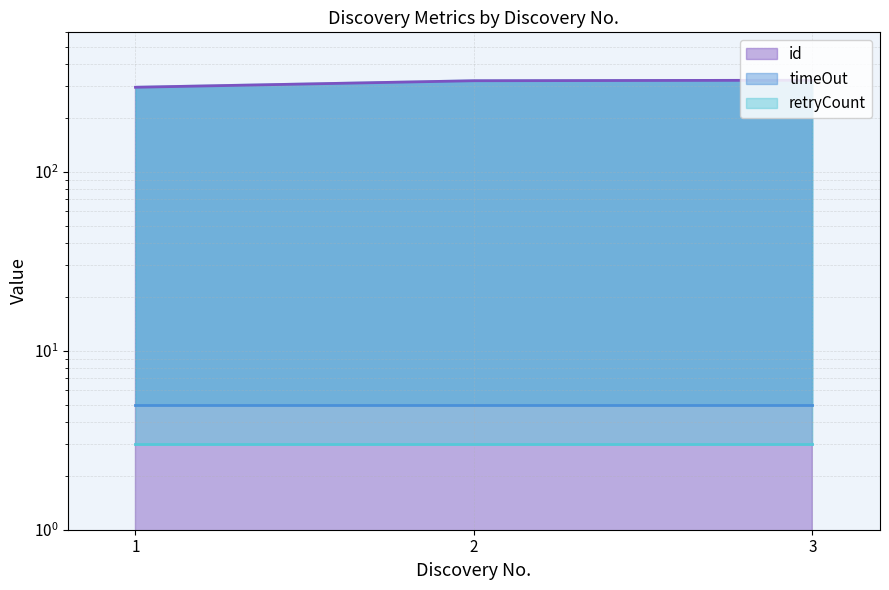

Reading right to left, transcribe all the data shown in this chart.

id line: 324	322	296
timeOut line: 5	5	5
retryCount line: 3	3	3